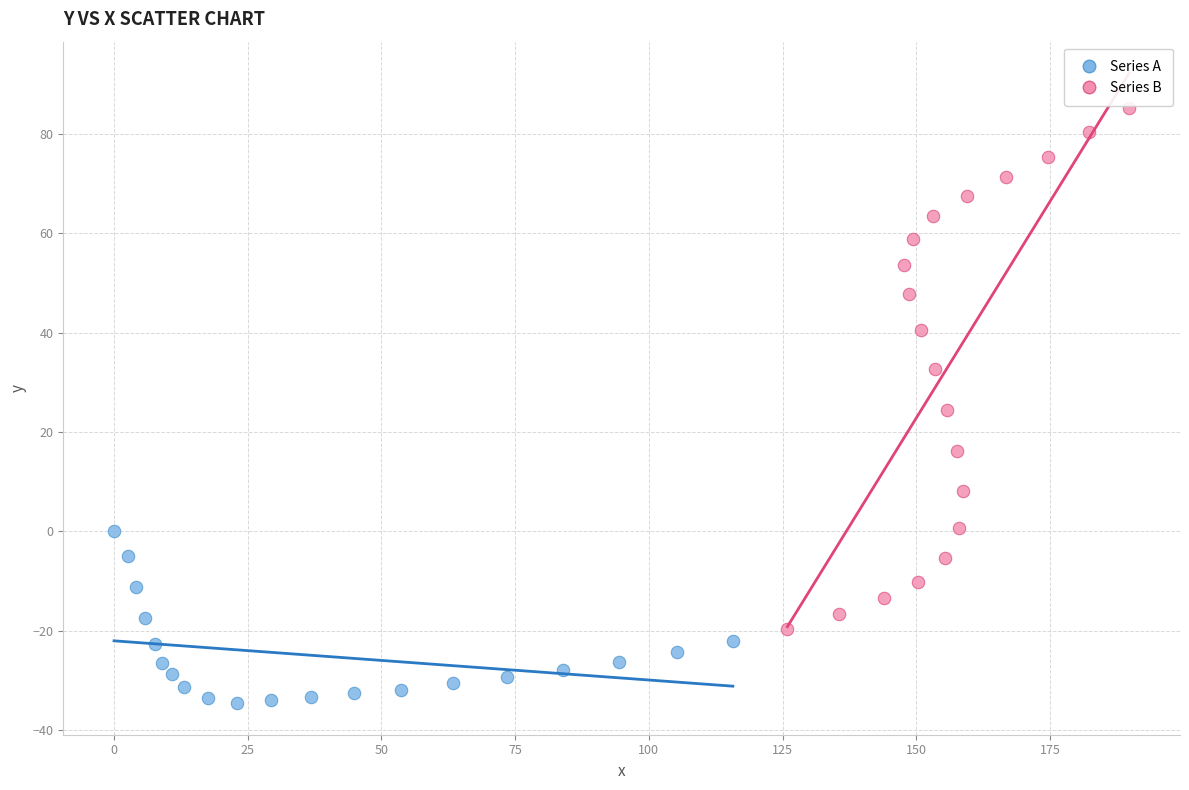

Which series contains the lowest Y value?

Series A